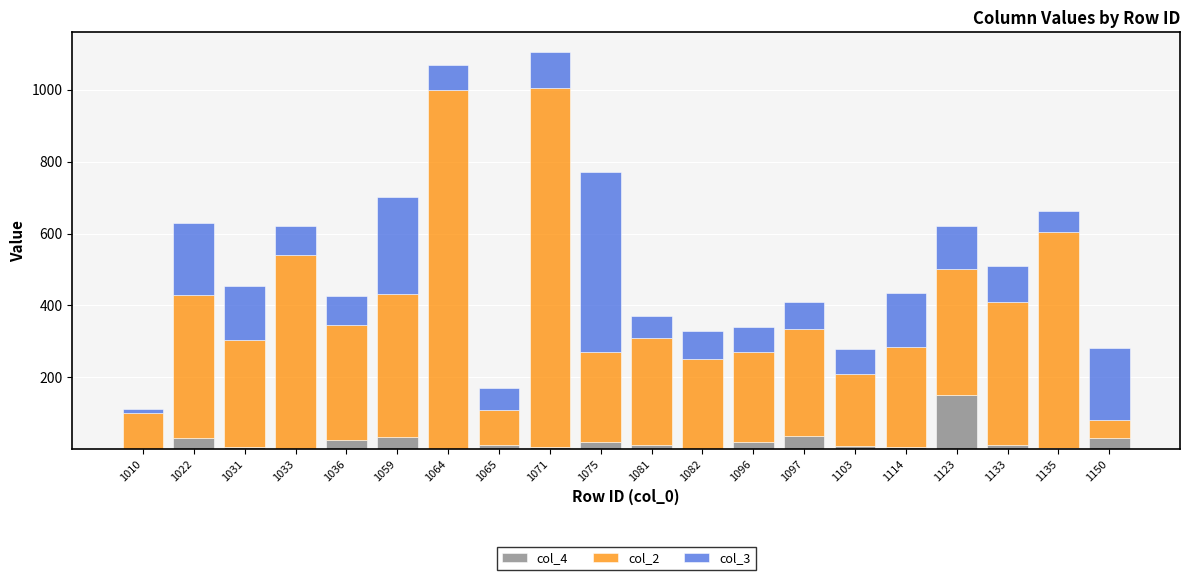

True or false: col_4 has a value of 35.0 at 1097.

True